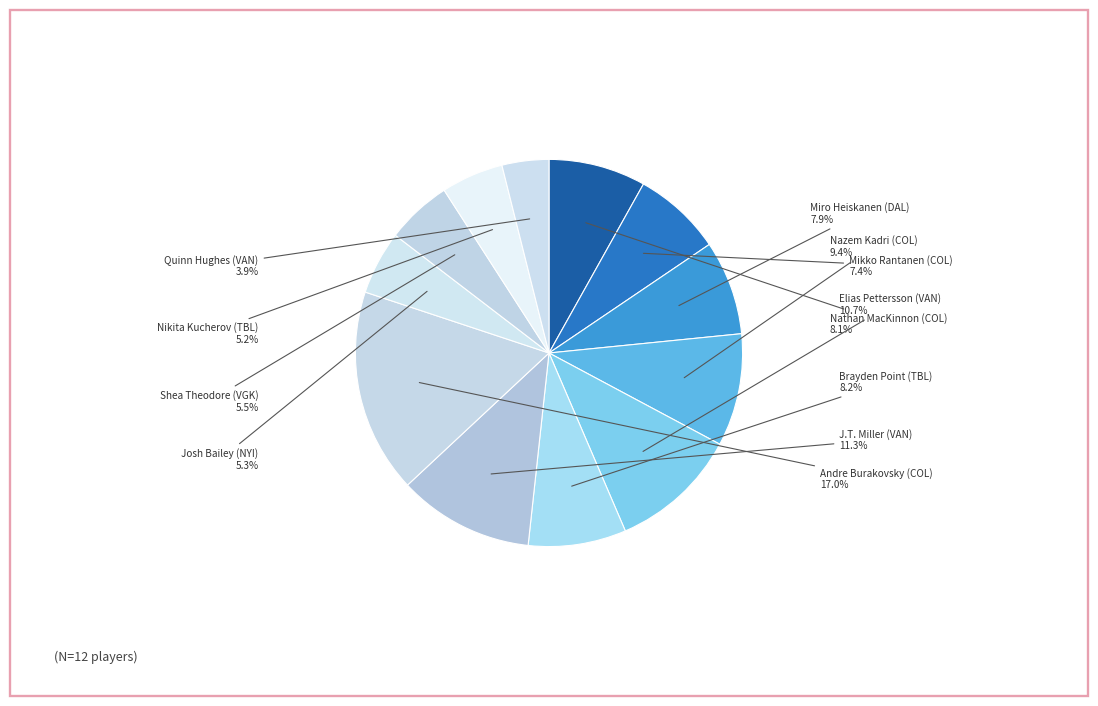

How many segments does this pie chart have?

12